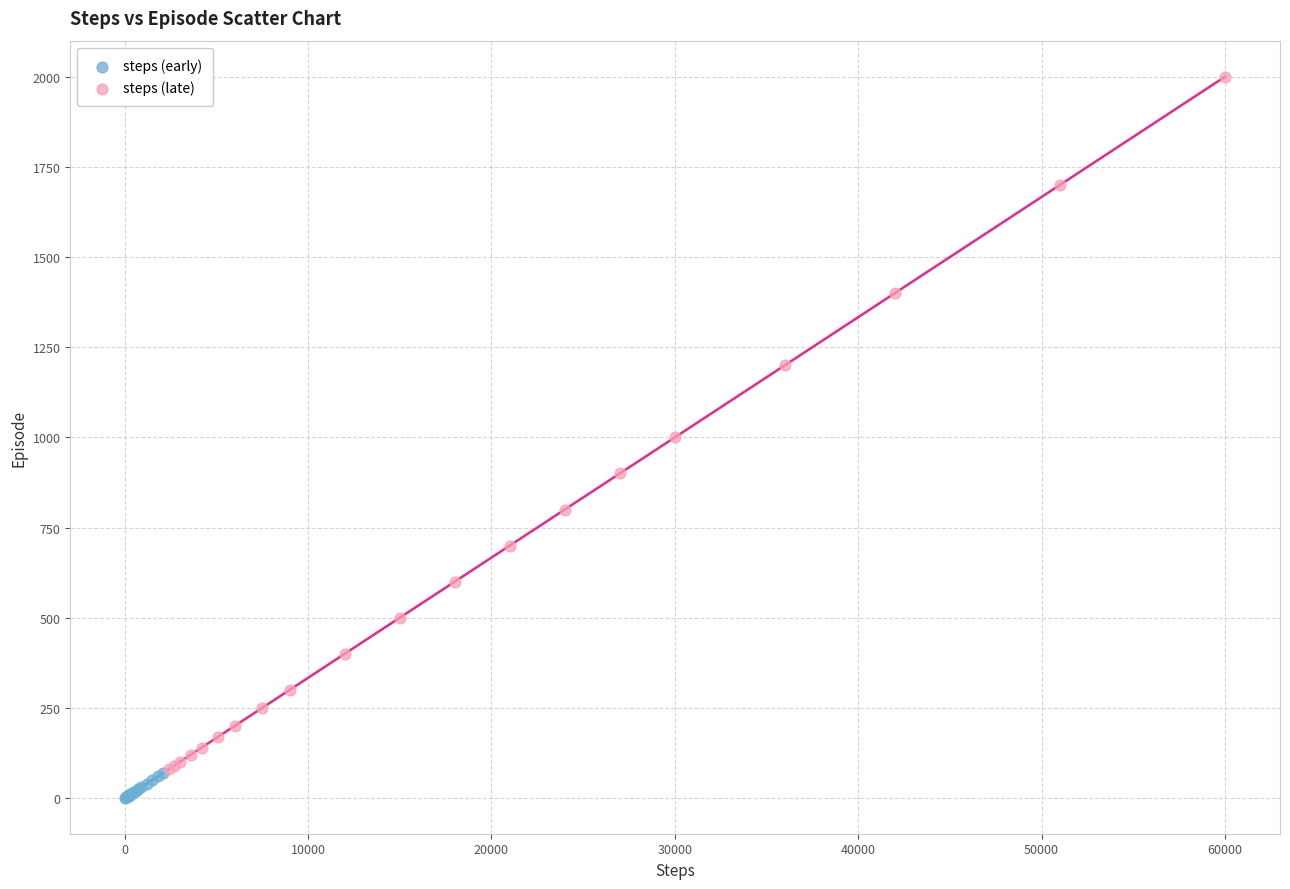

Which series contains the lowest Y value?

steps (early)